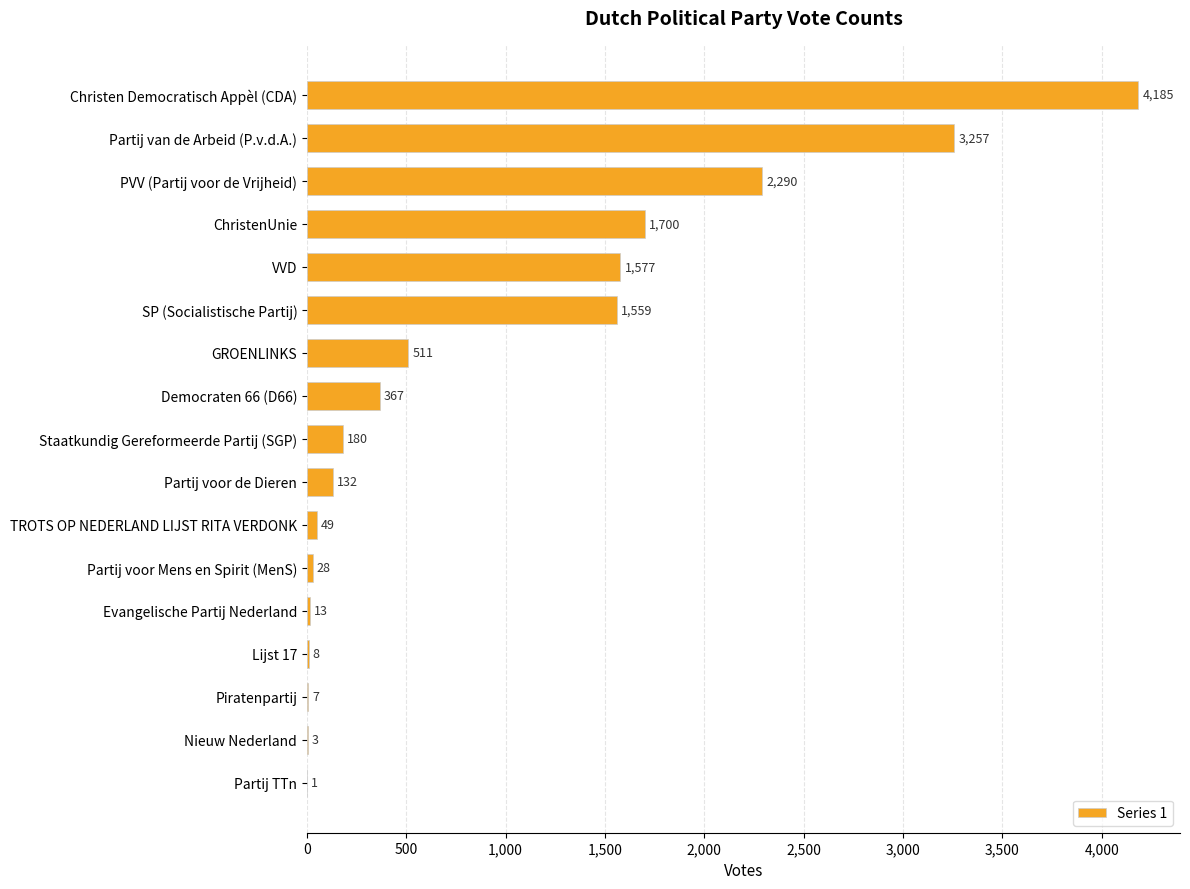

Where is the data nearest to the value 2093?

PVV (Partij voor de Vrijheid)